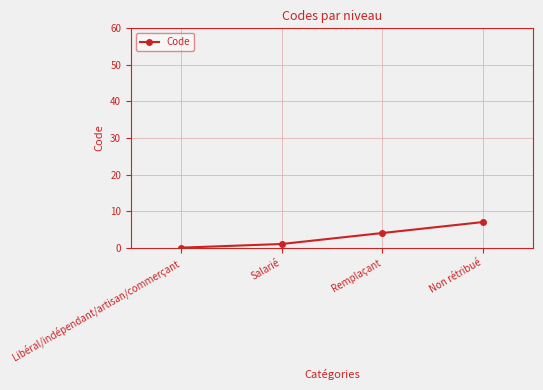

Reading left to right, list all the values displayed in this chart.

Libéral/indépendant/artisan/commerçant=0	Salarié=1	Remplaçant=4	Non rétribué=7